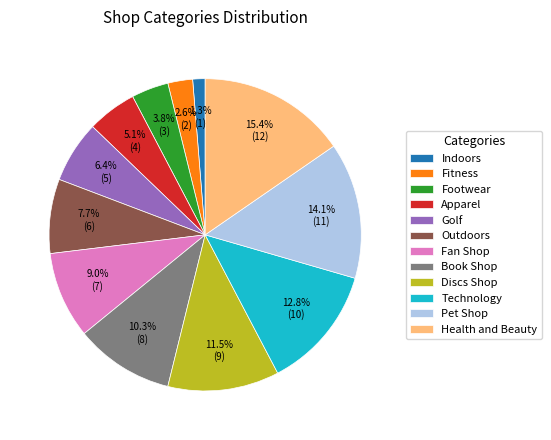

Which slice is the largest?

Health and Beauty